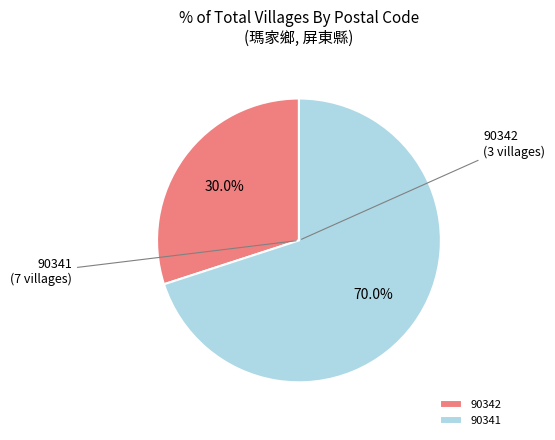

What portion of the pie excludes 90342?

70.0%